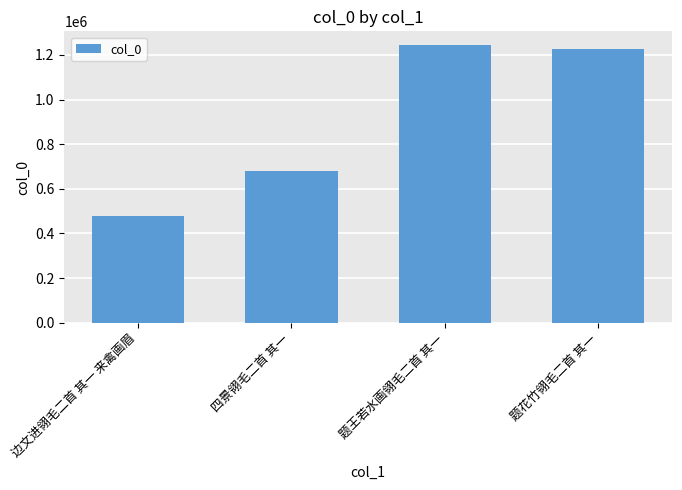

Rank the categories by value from lowest to highest.

边文进翎毛二首 其一 来禽画眉, 四景翎毛二首 其一, 题花竹翎毛二首 其一, 题王若水画翎毛二首 其一